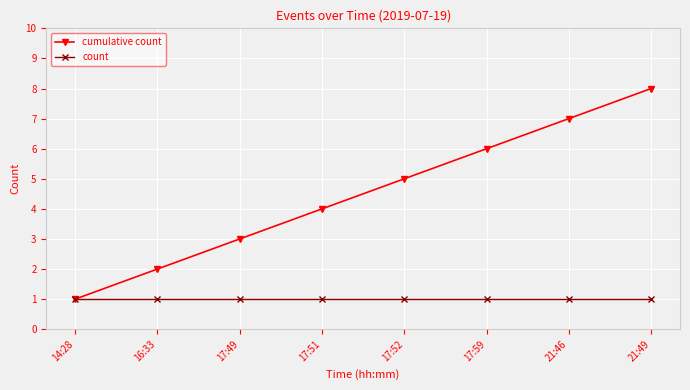

What is the approximate value of cumulative count at 21:49?

8